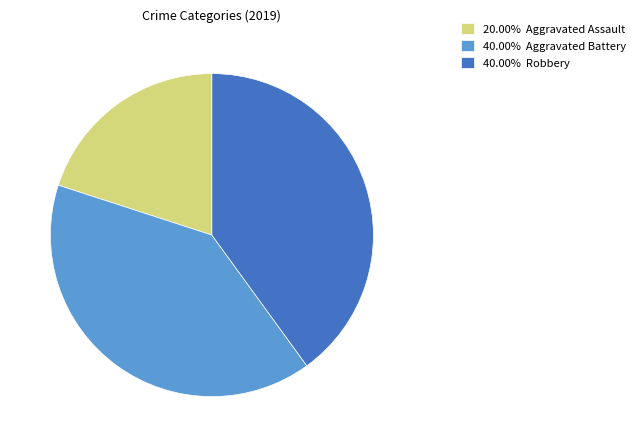

Approximately how many times larger is the value at 20.00% Aggravated Assault compared to 40.00% Aggravated Battery?

0.5